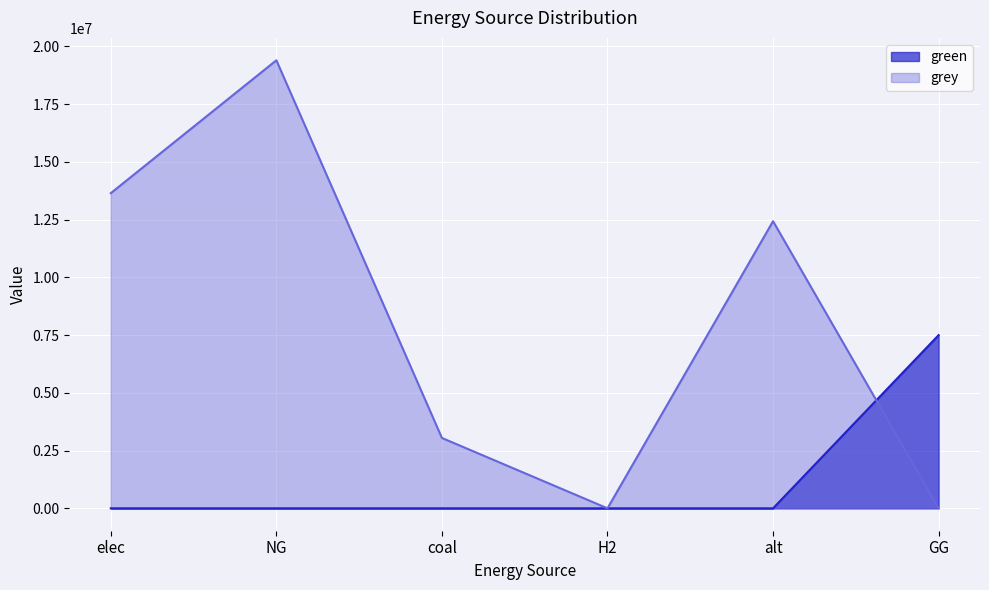

At how many categories does at least one series exceed 9130630?

3